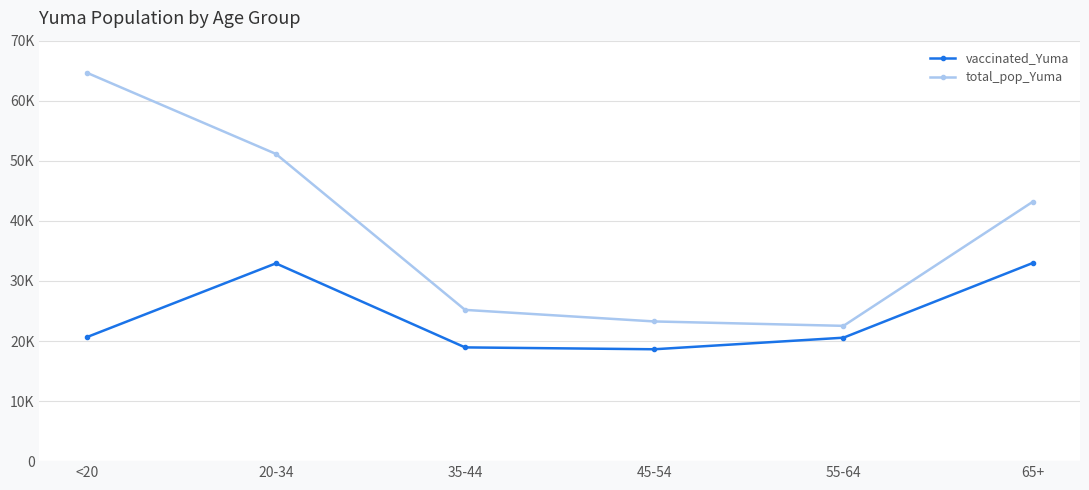

List the labels in order of vaccinated_Yuma value, smallest first.

45-54, 35-44, 55-64, <20, 20-34, 65+